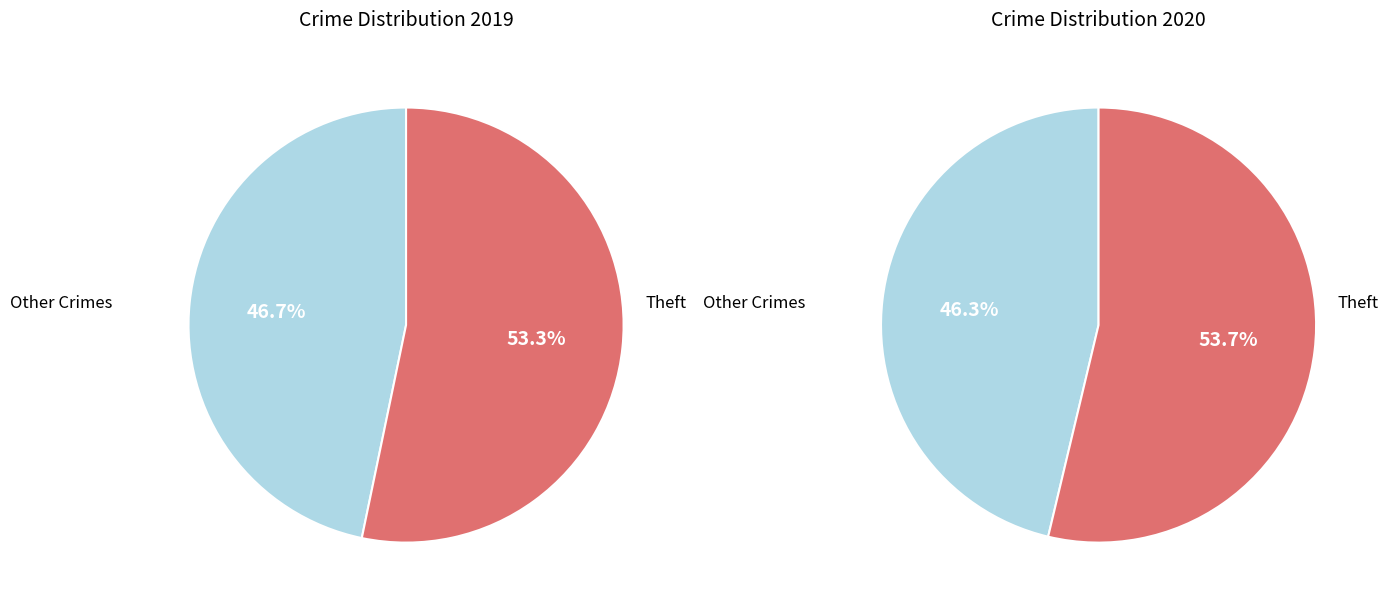

Does any single category account for the majority?

Yes